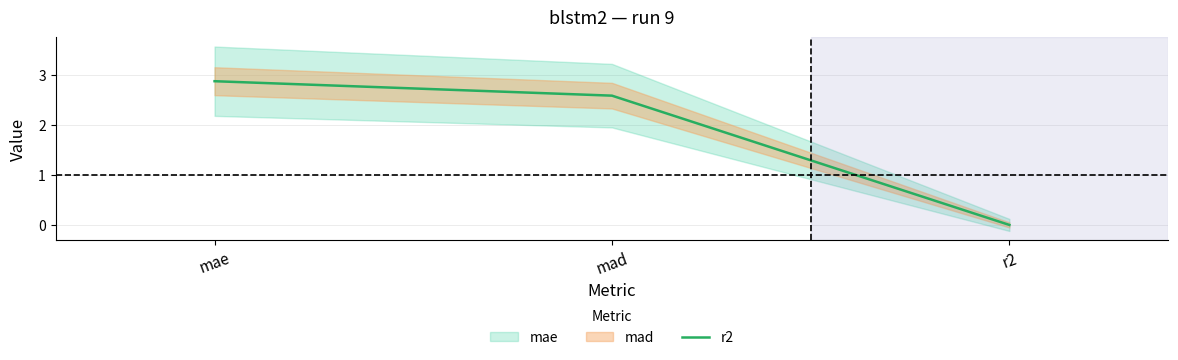

List the labels in order of value, largest first.

mae, mad, r2